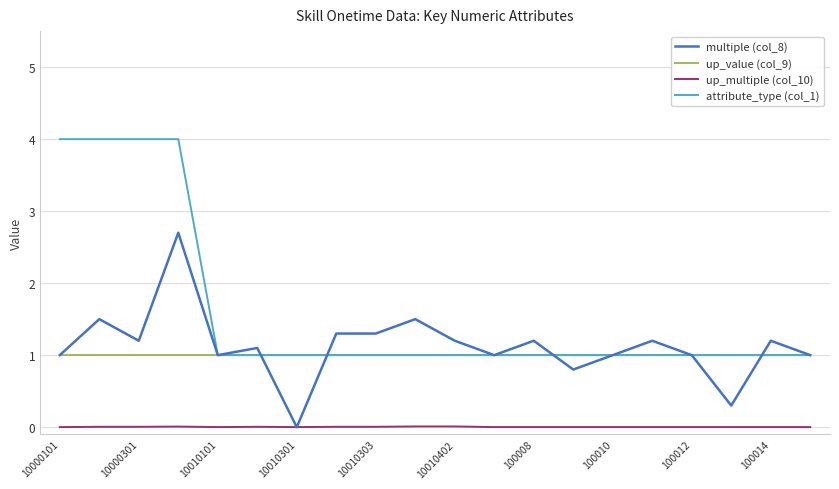

Which series has the largest total across all categories?

attribute_type (col_1)